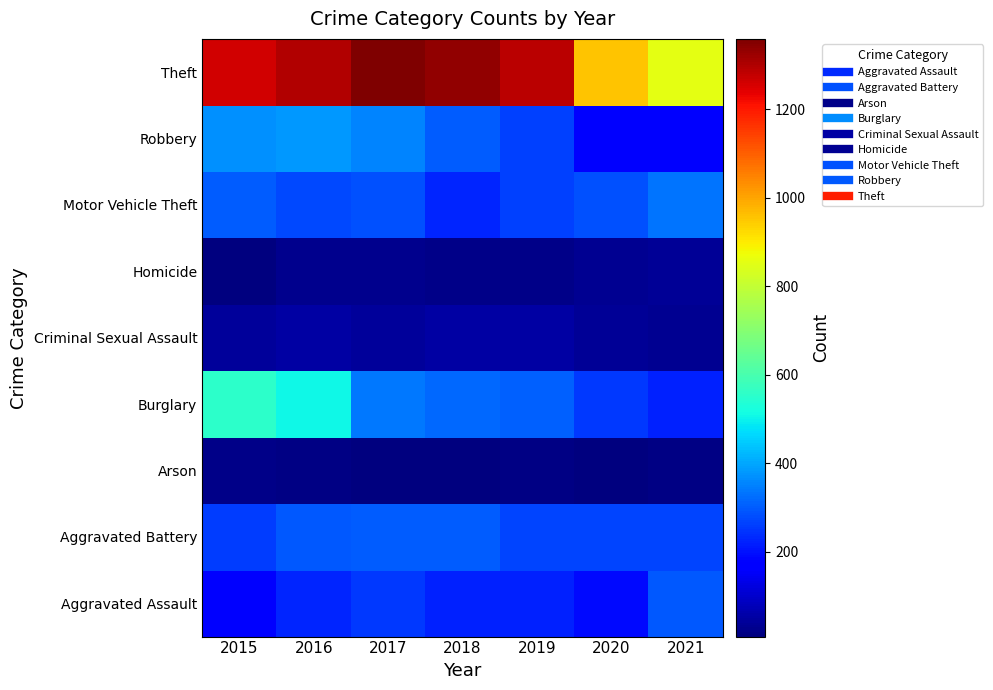

Reading left to right, extract all data points from this chart.

Aggravated Assault: 2015=164	2016=225	2017=251	2018=220	2019=220	2020=192	2021=295
Aggravated Battery: 2015=260	2016=298	2017=303	2018=302	2019=267	2020=269	2021=270
Arson: 2015=22	2016=14	2017=12	2018=8	2019=16	2020=12	2021=17
Burglary: 2015=552	2016=505	2017=339	2018=319	2019=308	2020=252	2021=220
Criminal Sexual Assault: 2015=43	2016=51	2017=41	2018=51	2019=54	2020=39	2021=33
Homicide: 2015=13	2016=28	2017=27	2018=23	2019=21	2020=34	2021=38
Motor Vehicle Theft: 2015=299	2016=272	2017=285	2018=225	2019=263	2020=287	2021=332
Robbery: 2015=372	2016=381	2017=356	2018=302	2019=264	2020=174	2021=175
Theft: 2015=1263	2016=1297	2017=1359	2018=1337	2019=1288	2020=954	2021=856